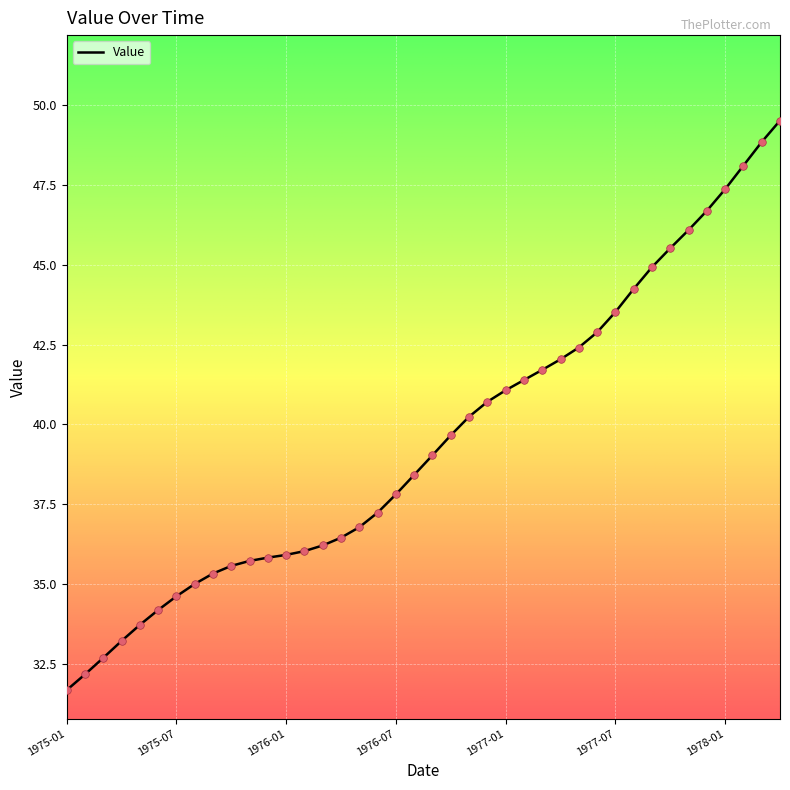

What is the greatest value displayed?

49.5